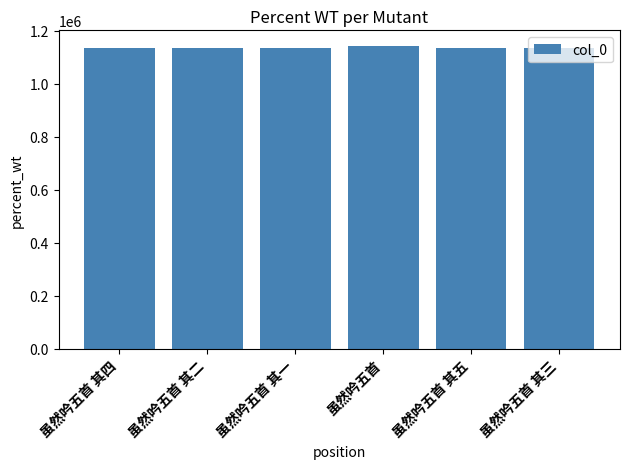

How many distinct data groups are displayed?

1